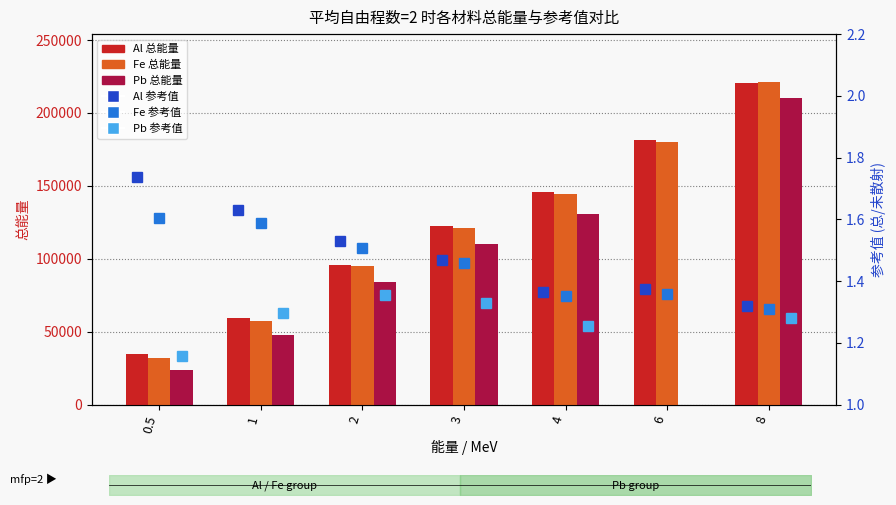

What is the difference between the maximum and minimum values in the Al 参考值 series?

0.4